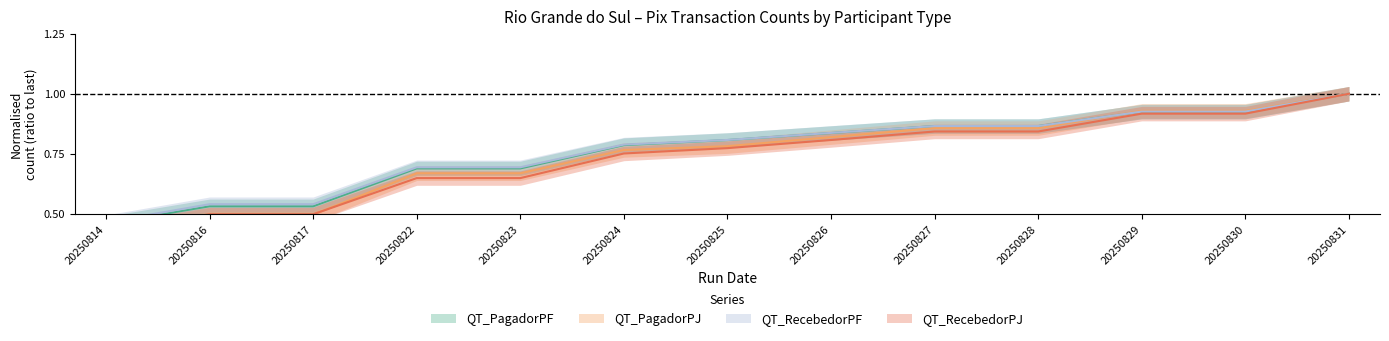

At how many categories does at least one series exceed 0?

13